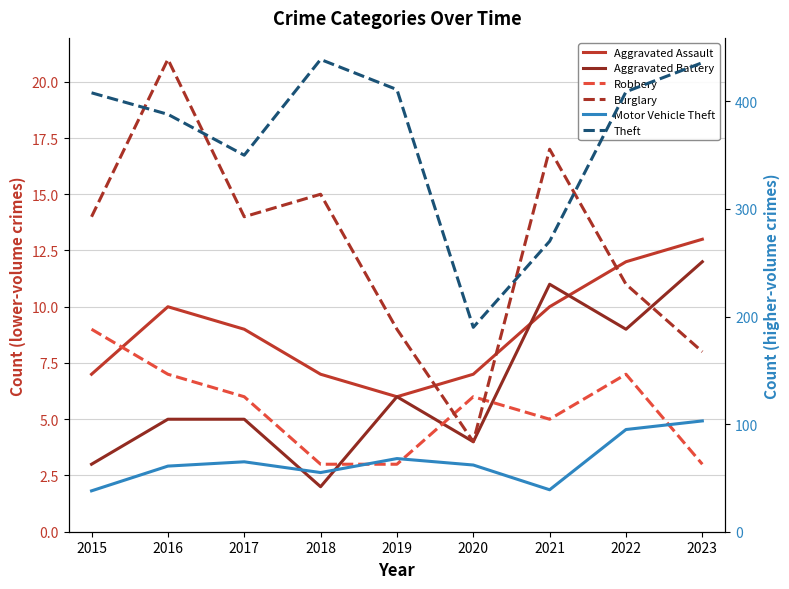

What is the maximum value for Aggravated Assault?

13